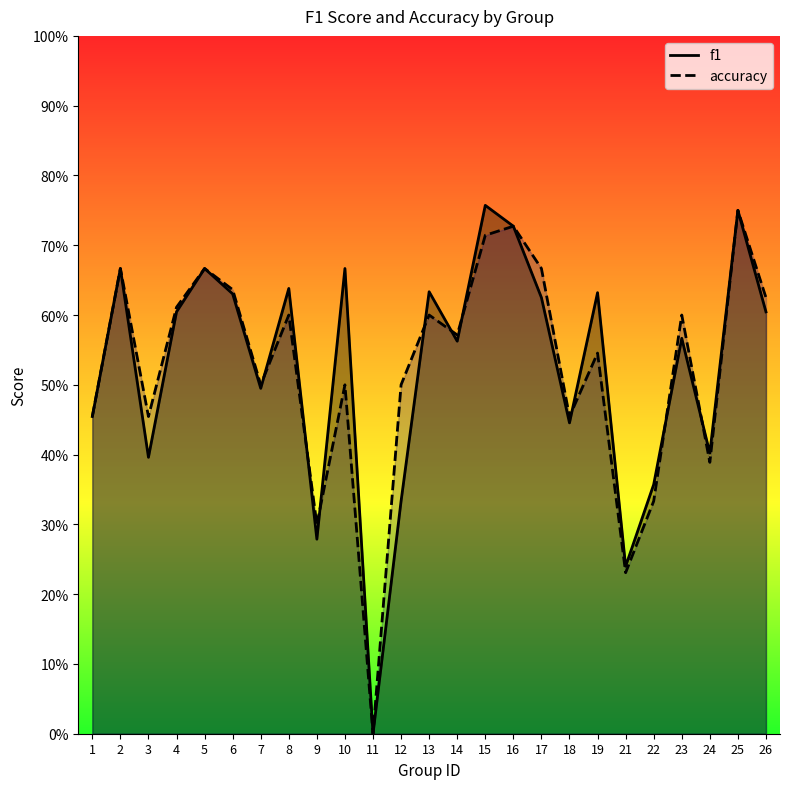

At which category is the sum across all series the highest?

25